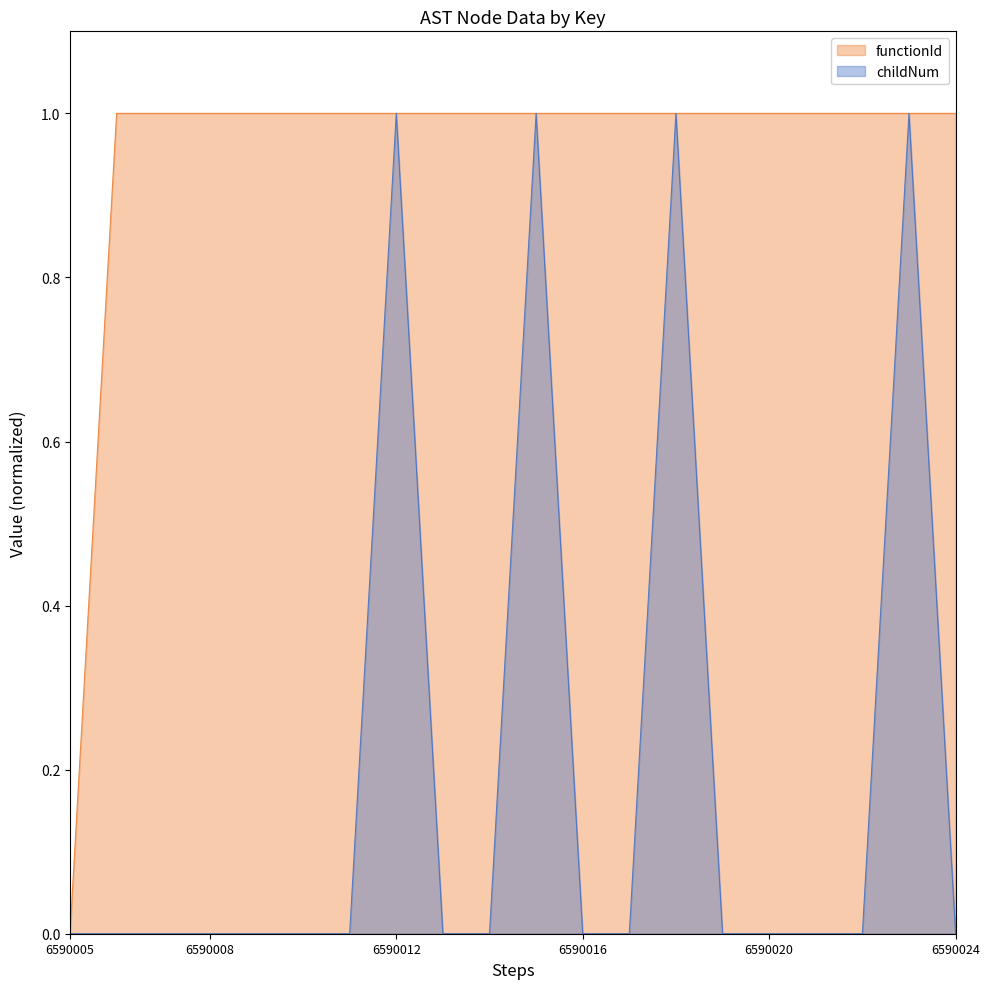

What is the spread (max minus min) of values at 6590016?

1